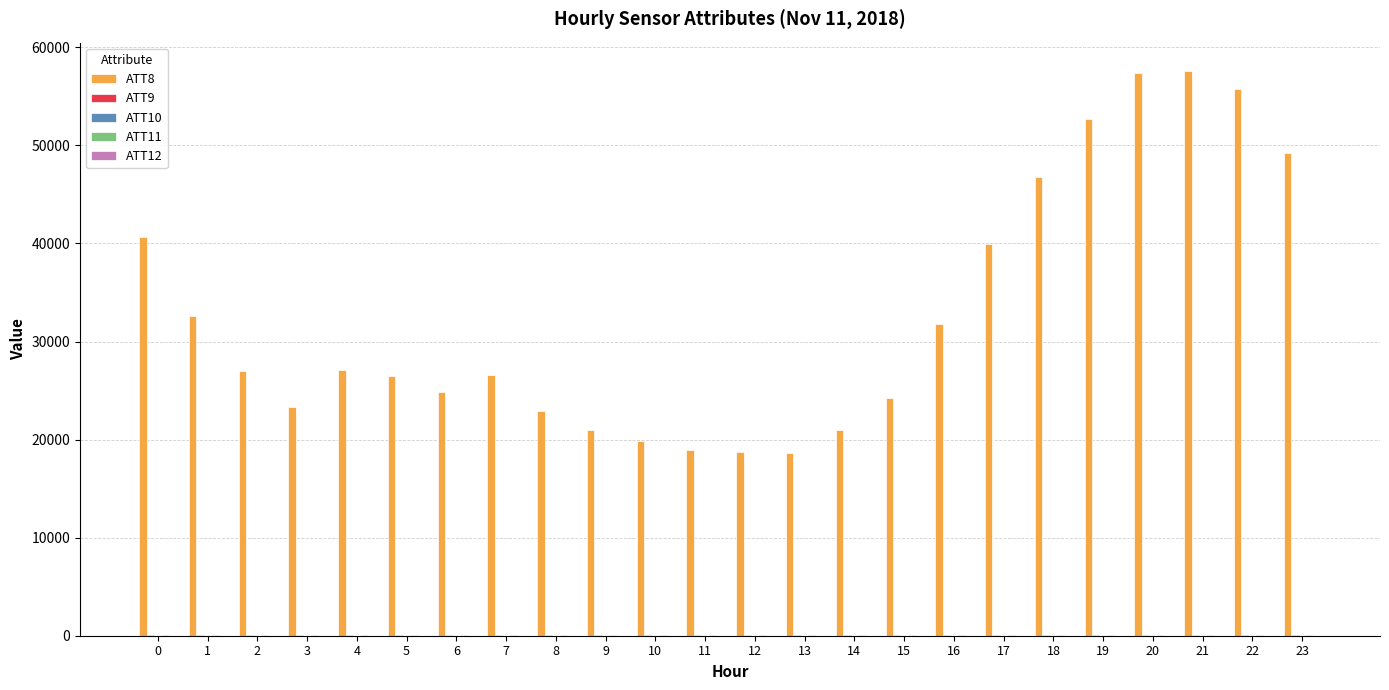

What is the greatest value displayed?

57600.0